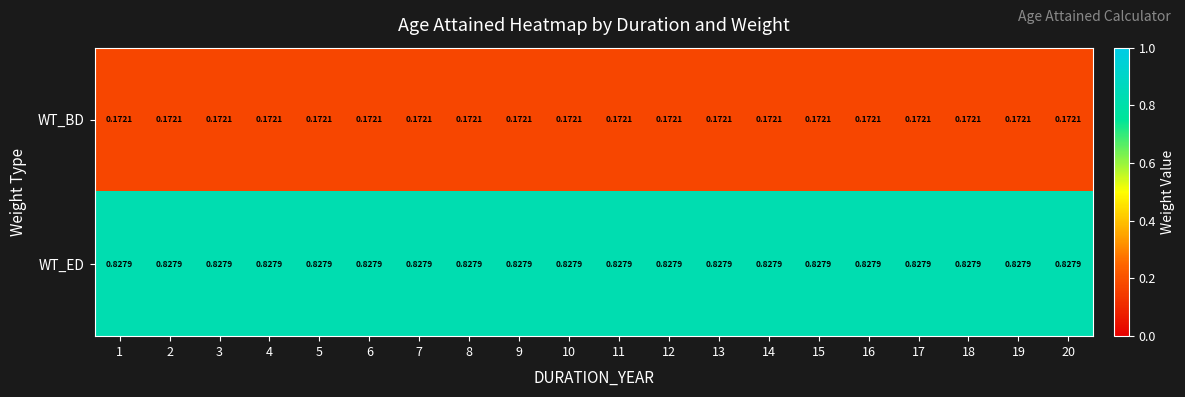

Rank the series by their maximum value, from highest to lowest.

WT_ED, WT_BD